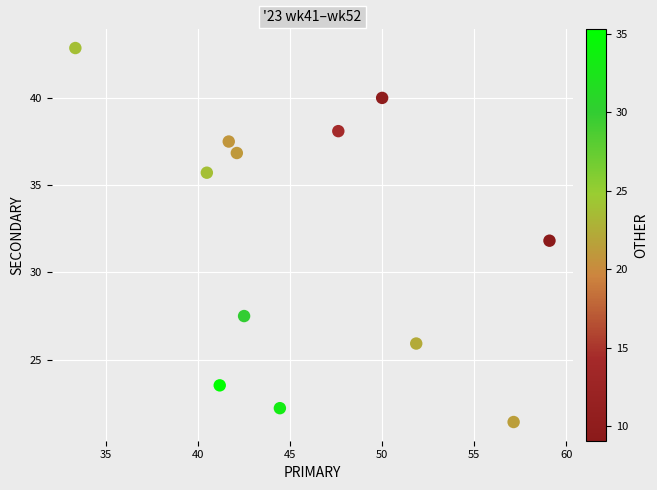

What is the average Y value?

32.0